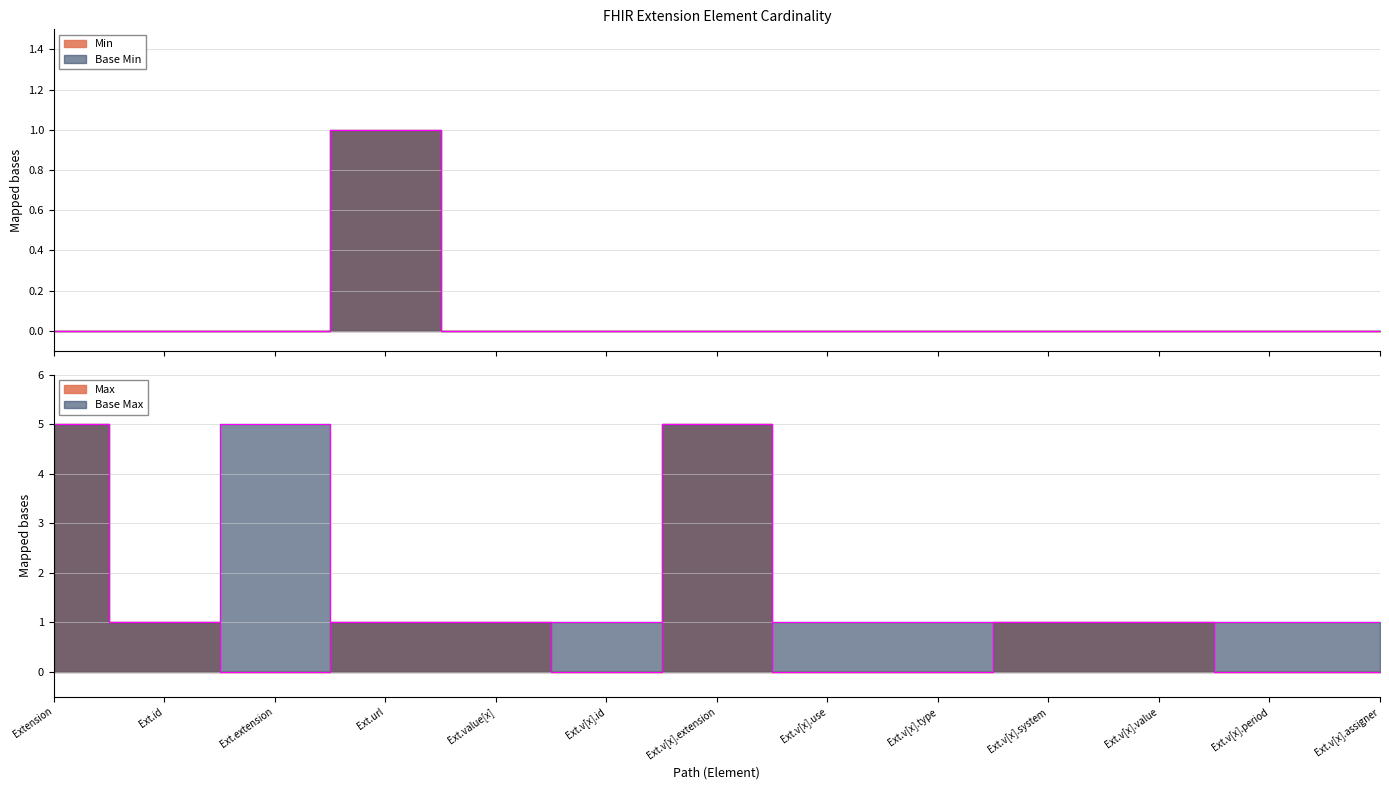

Reading left to right, what are all the values shown in this chart?

Min: 0	0	0	1	0	0	0	0	0	0	0	0	0
Base Min: 0	0	0	1	0	0	0	0	0	0	0	0	0